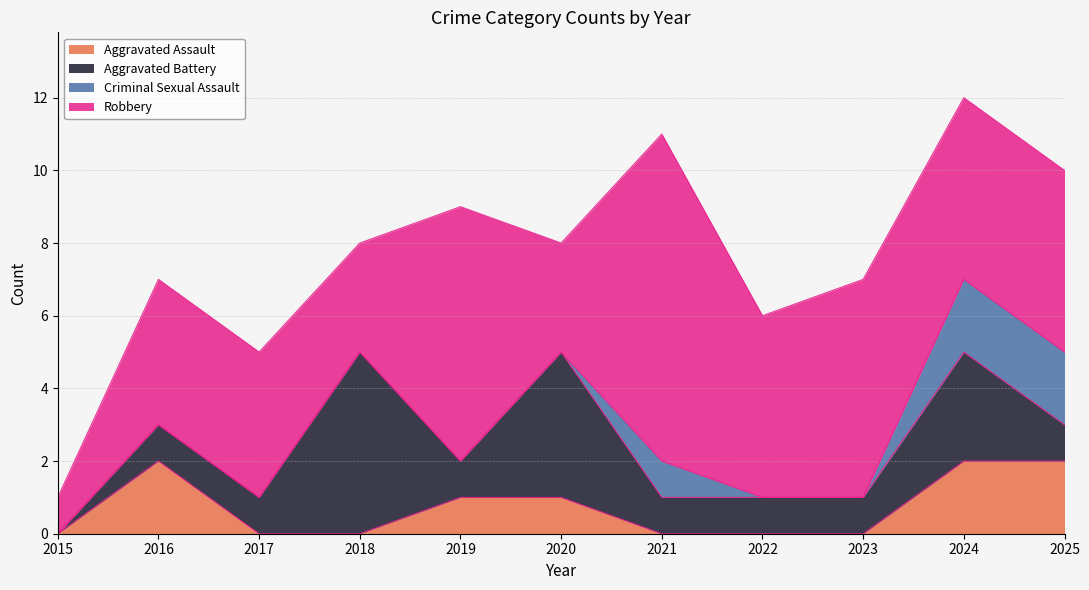

Is it true that Aggravated Assault equals 2 at 2025?

True